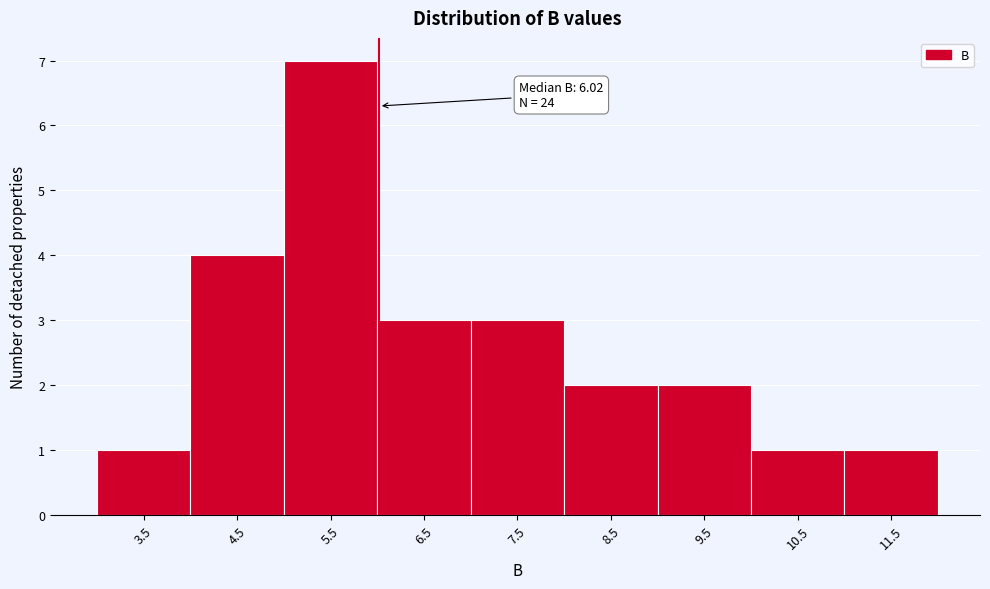

Over which range of the x-axis is the bar tallest?

5 to 6